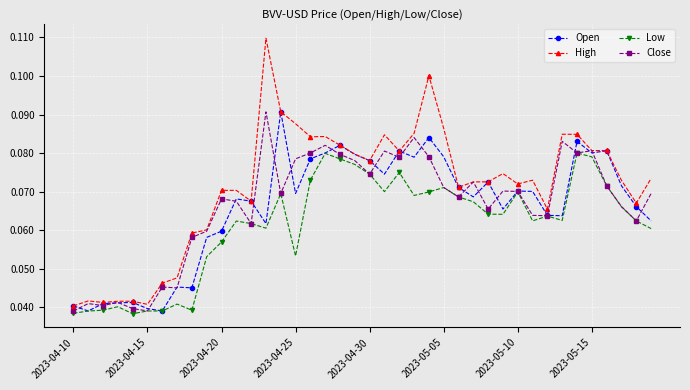

How many Close values are between 0 and 1?

40